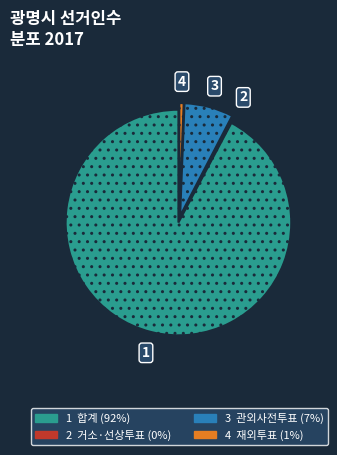

Is there a majority slice in this chart?

Yes